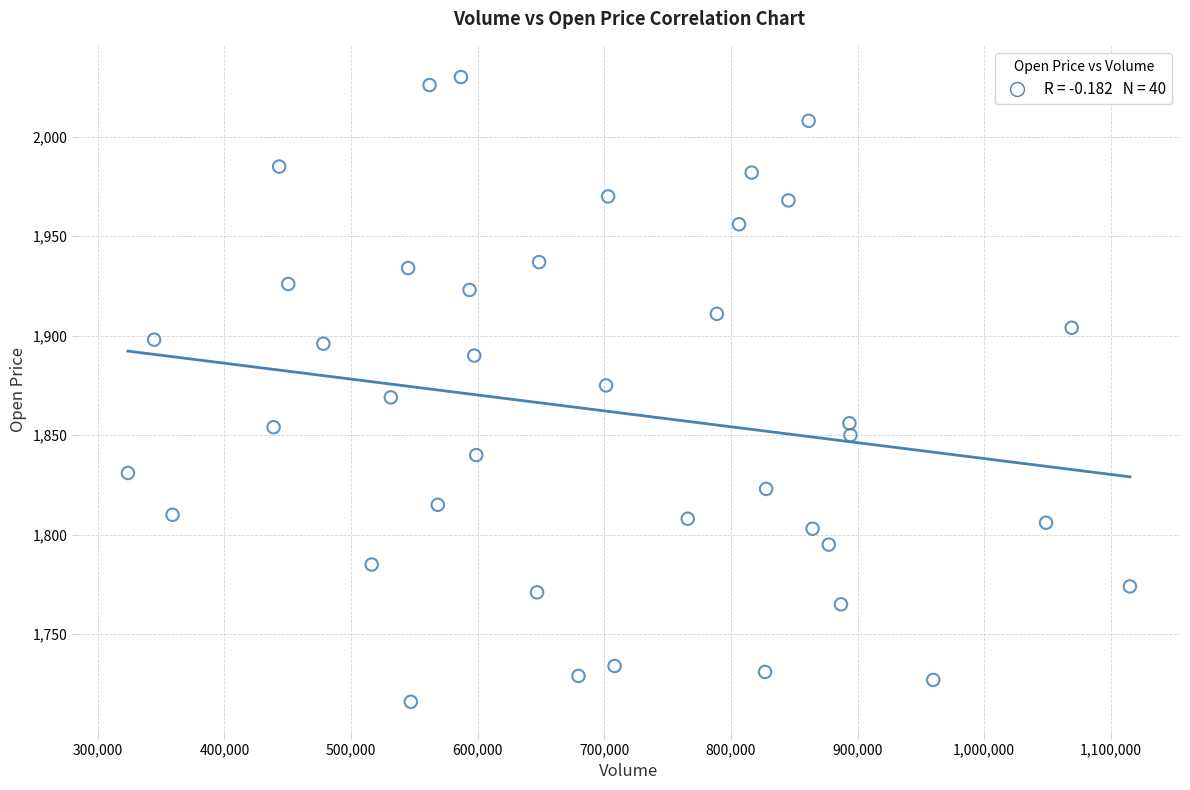

What is the range of Y values (max minus min)?

314